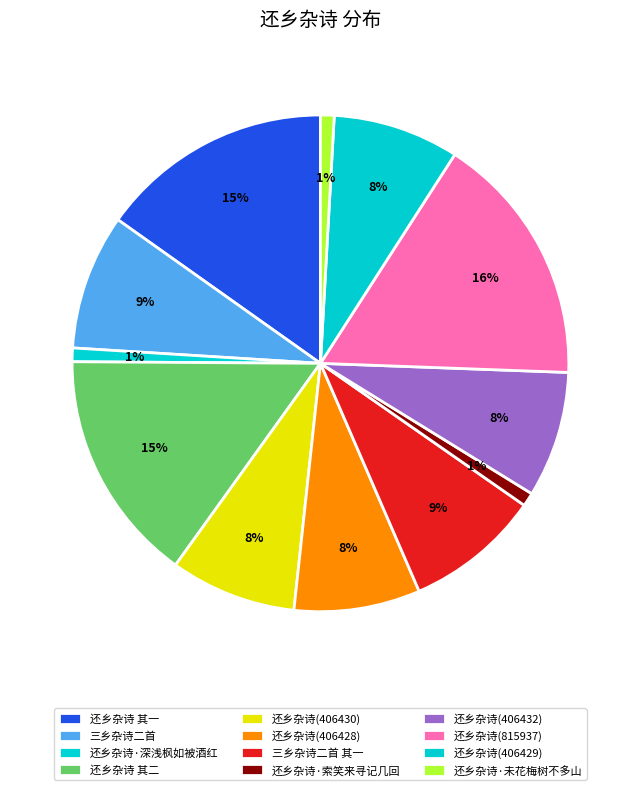

Is 三乡杂诗二首 the majority of the pie?

No